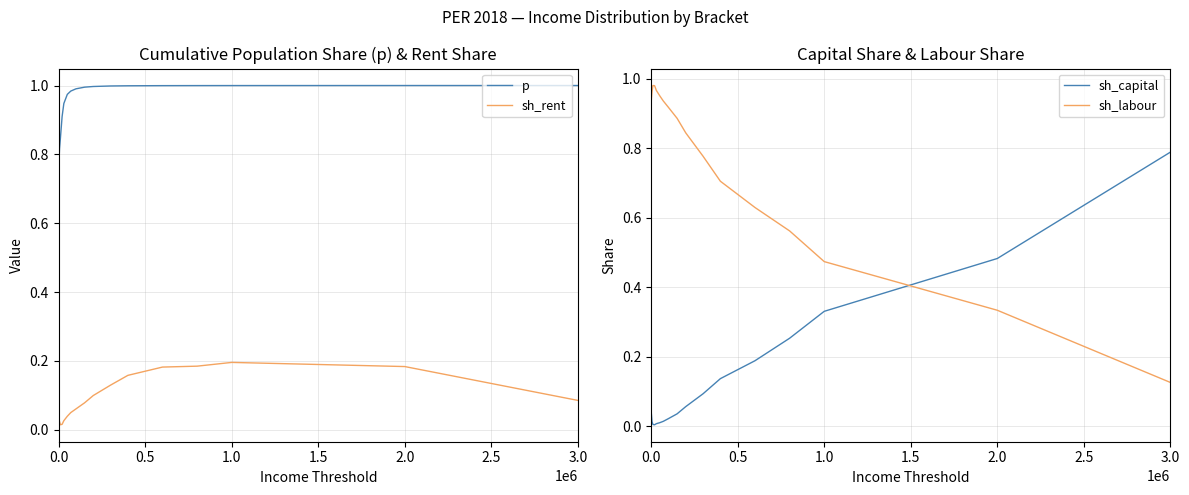

True or false: sh_labour and sh_rent cross at least once.

False